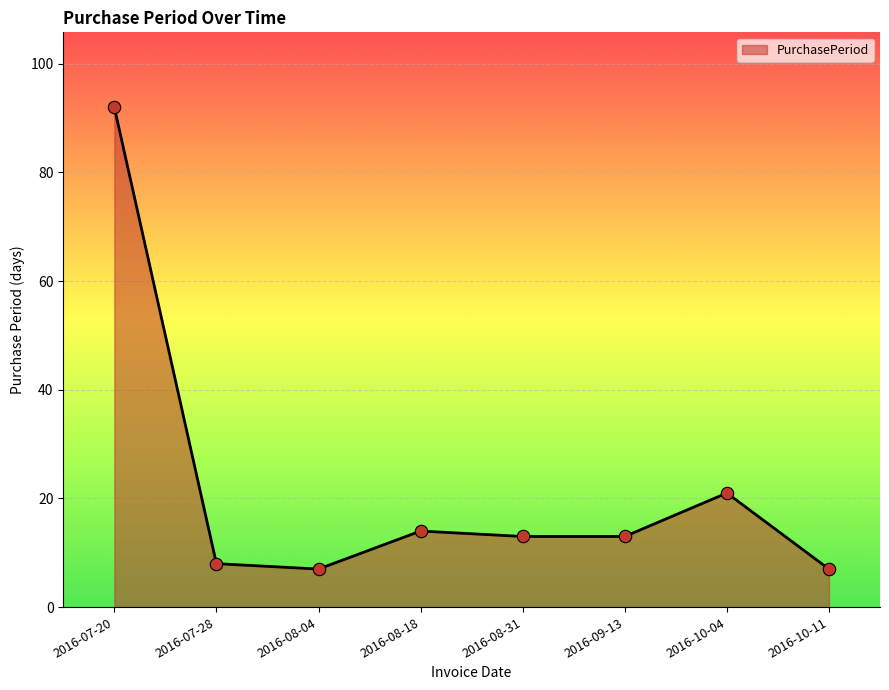

Between 2016-07-28 and 2016-08-31, which is larger?

2016-08-31